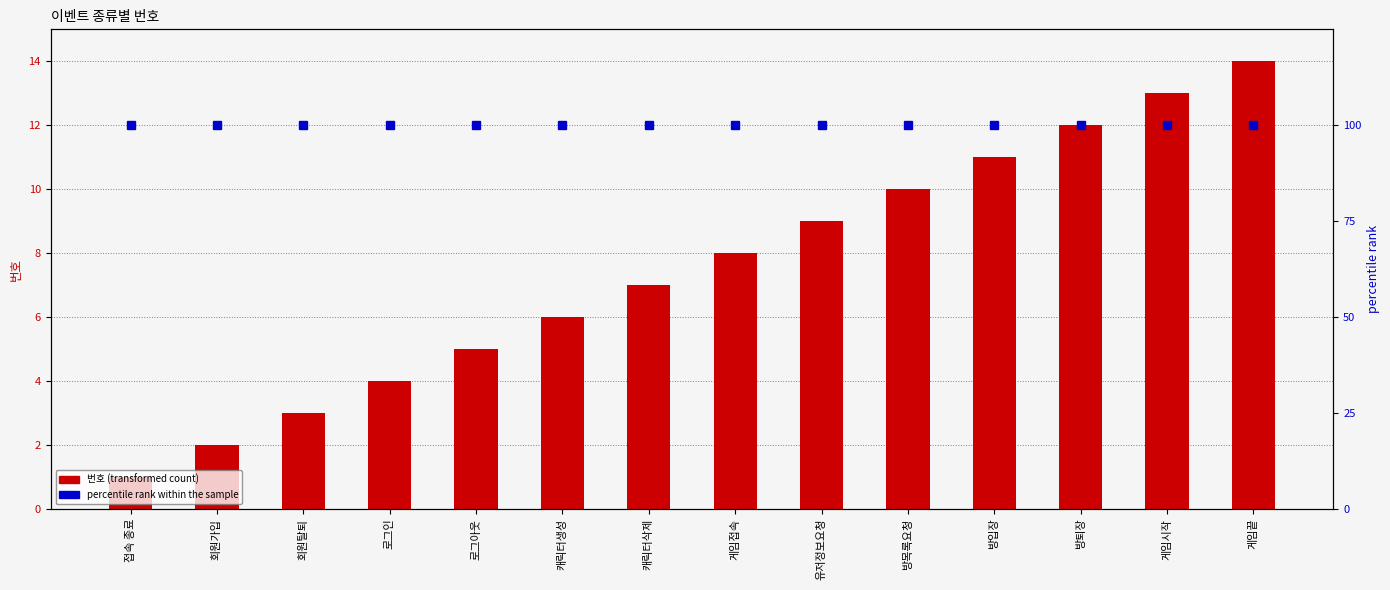

How many values in the 번호 series are below 8?

7